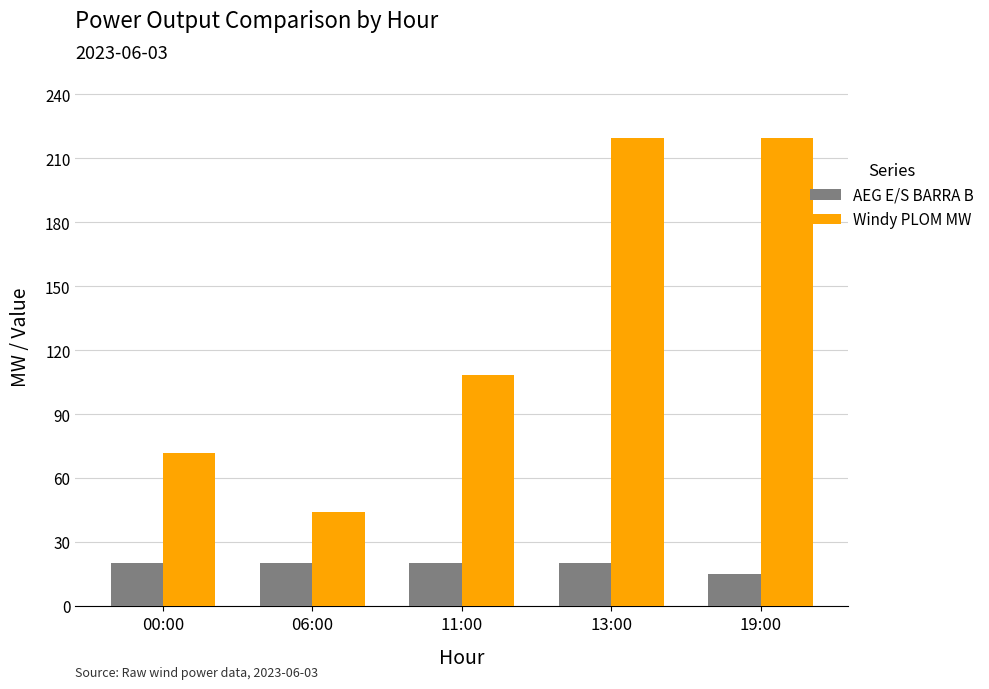

What value does the Windy PLOM MW series have at 13:00?

219.6